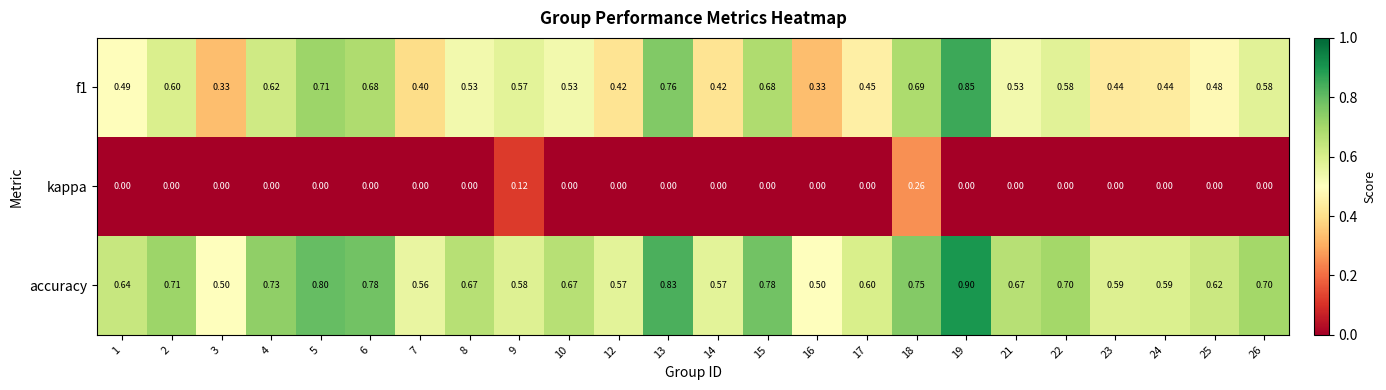

Rank the series by their maximum value, from highest to lowest.

accuracy, f1, kappa